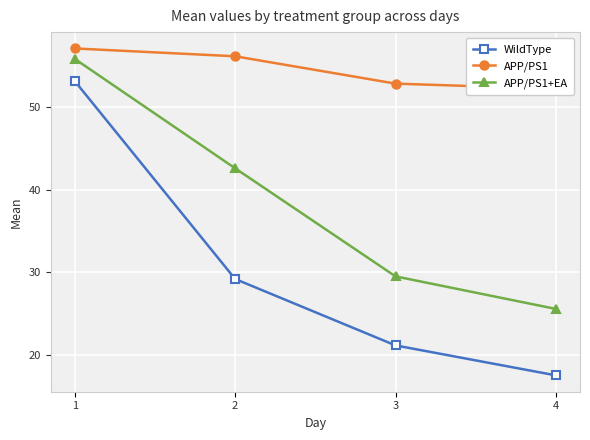

List the series in order of their overall mean, highest first.

APP/PS1, APP/PS1+EA, WildType